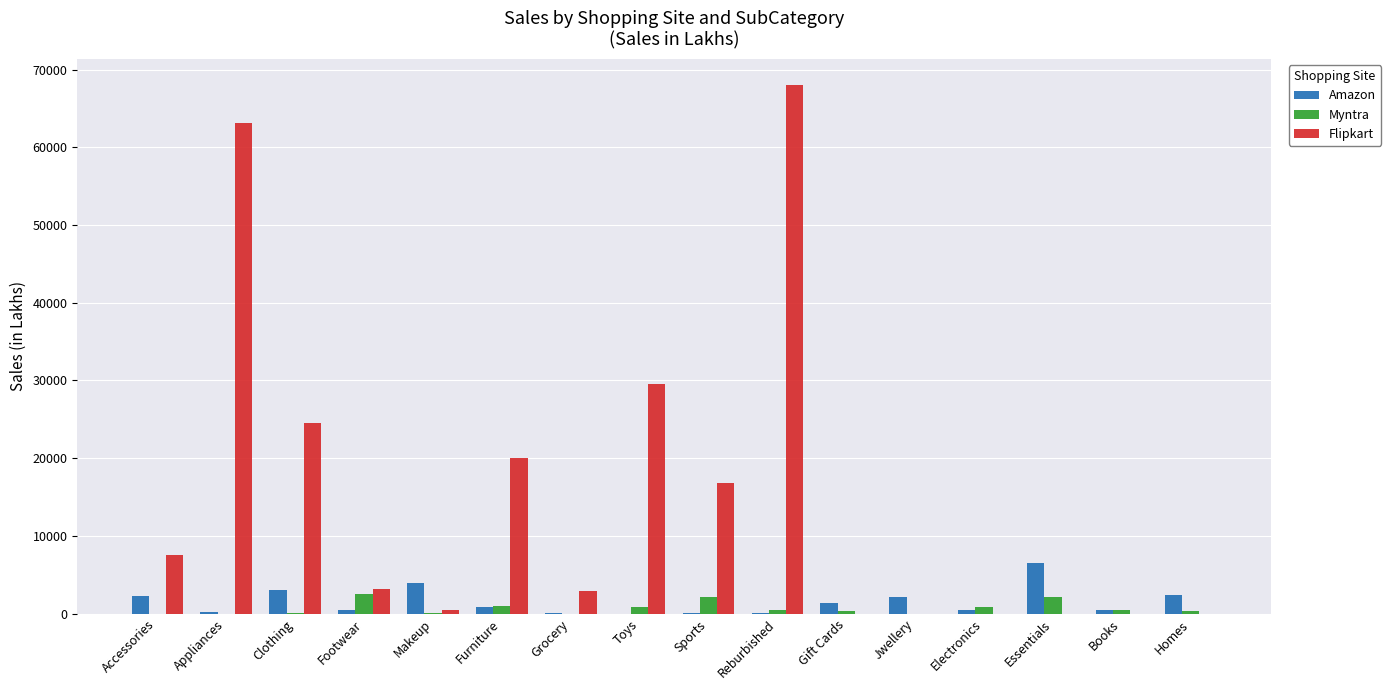

What is the sum of the Flipkart values at Toys and Electronics?

29492.0